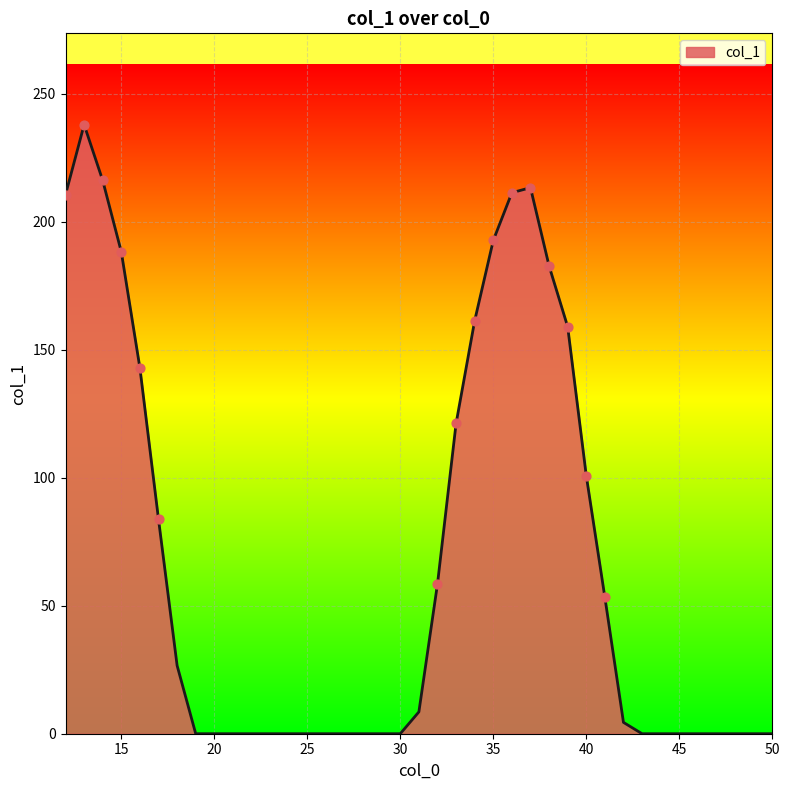

What is the greatest value displayed?

237.9